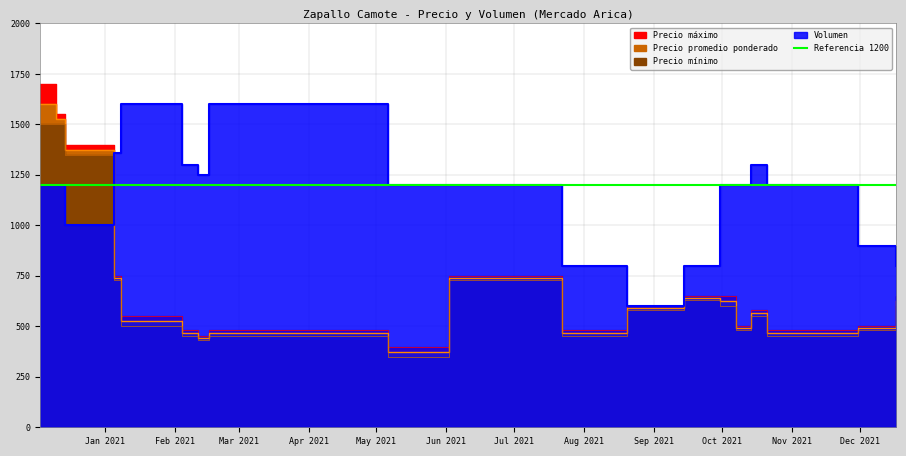

The Precio máximo series shows 480 at 2021-10-21. True or false?

True